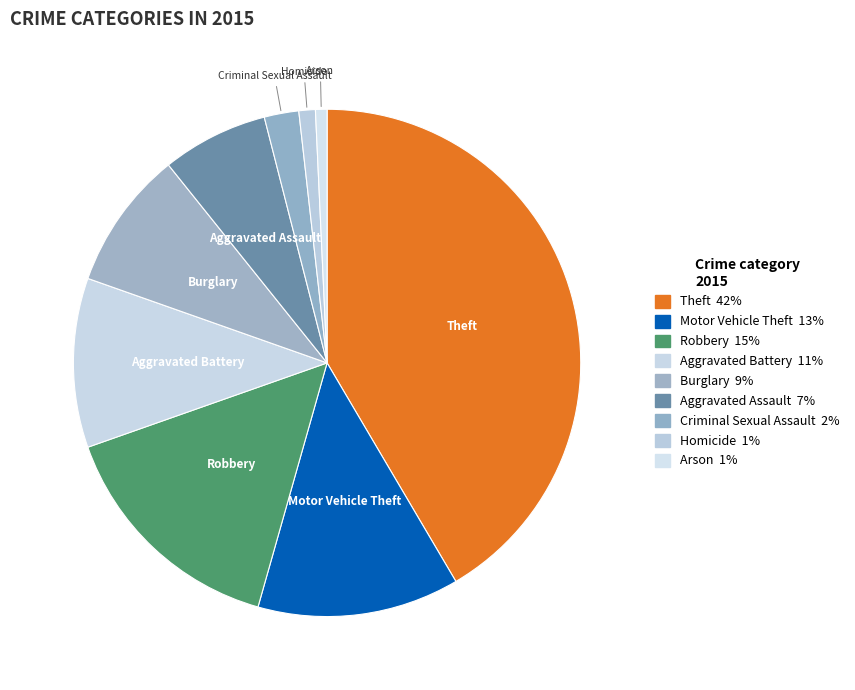

How many segments does this pie chart have?

9